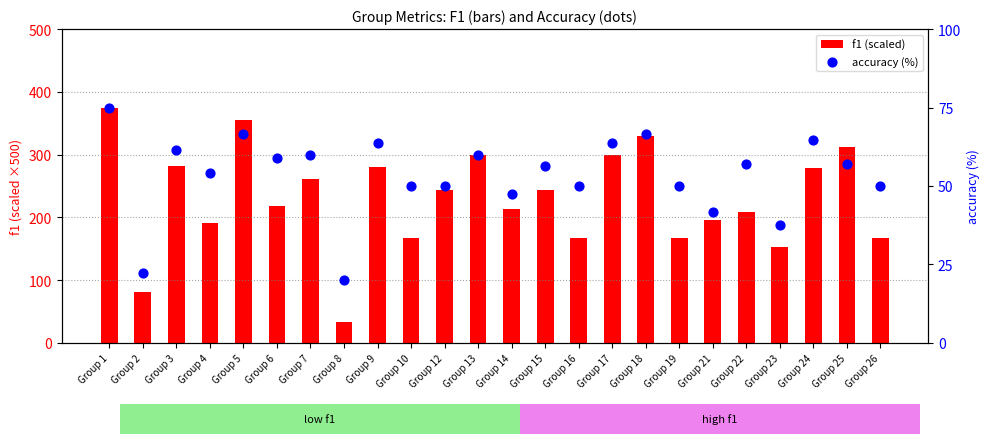

Which series has the largest total across all categories?

f1 (scaled)